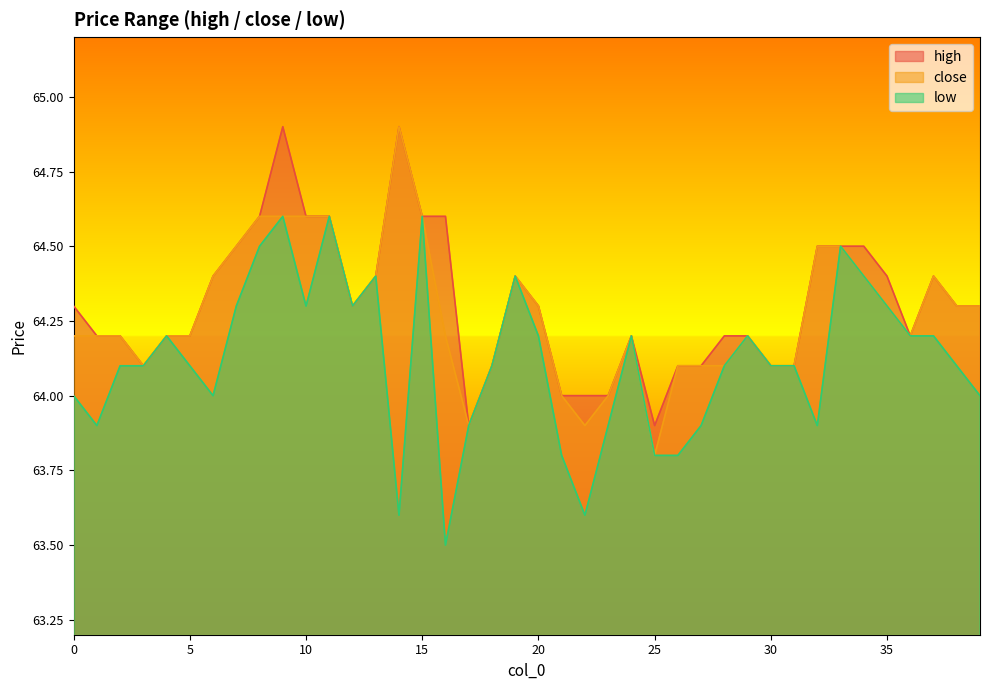

True or false: close and high cross at least once.

False